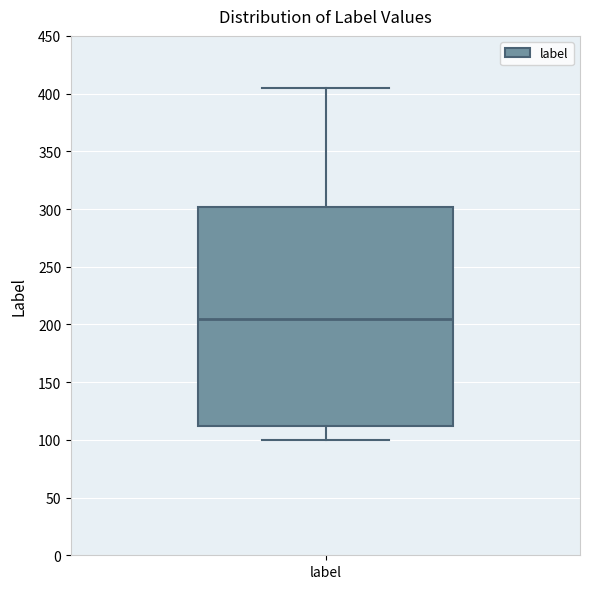

Transcribe this box plot: give where the median line is, the range the box spans, and where the two whiskers end, as read against the y-axis. The values are not printed on the chart, so give them approximately, as read against the axis.

median 205, box 110 to 300, whiskers 100 to 405